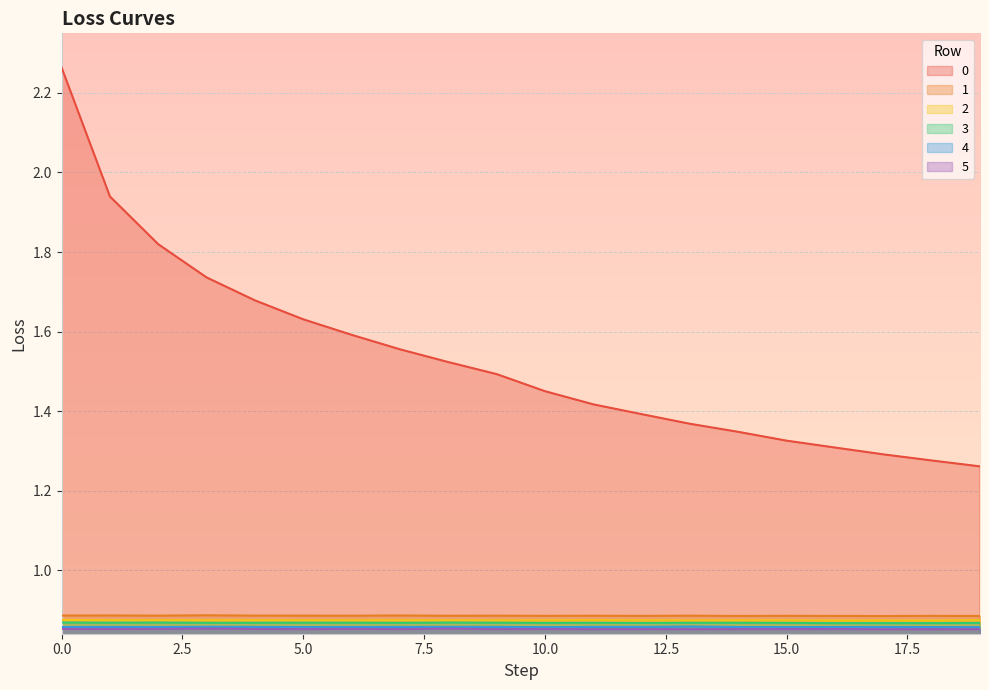

What is the value of the 1 point at the 12th from the left?

0.9